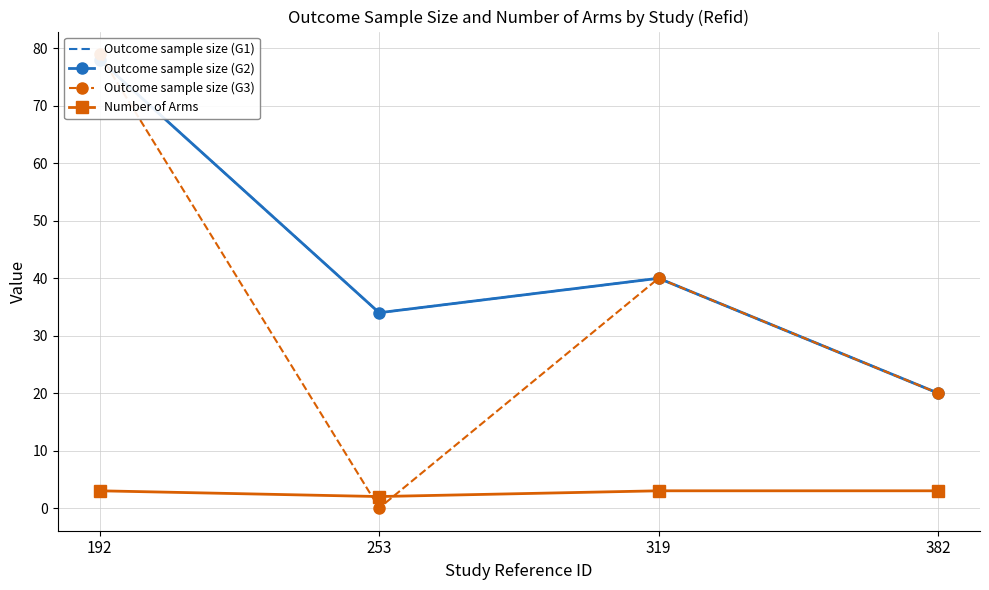

What is the difference between the second highest and minimum values in the Outcome sample size (G1) series?

20